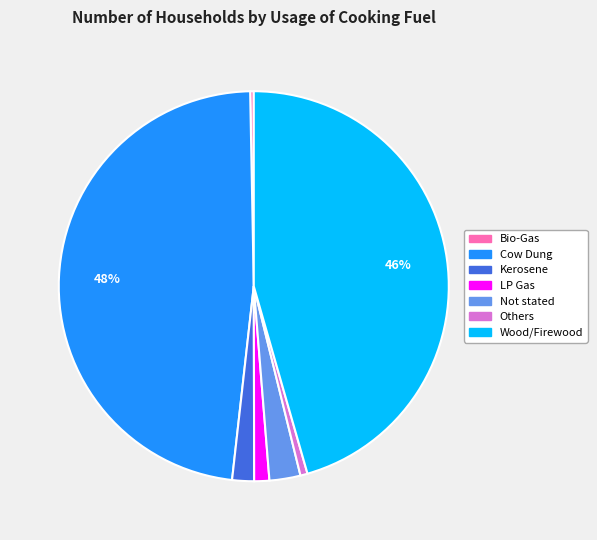

Does Wood/Firewood represent more than half of the total?

No